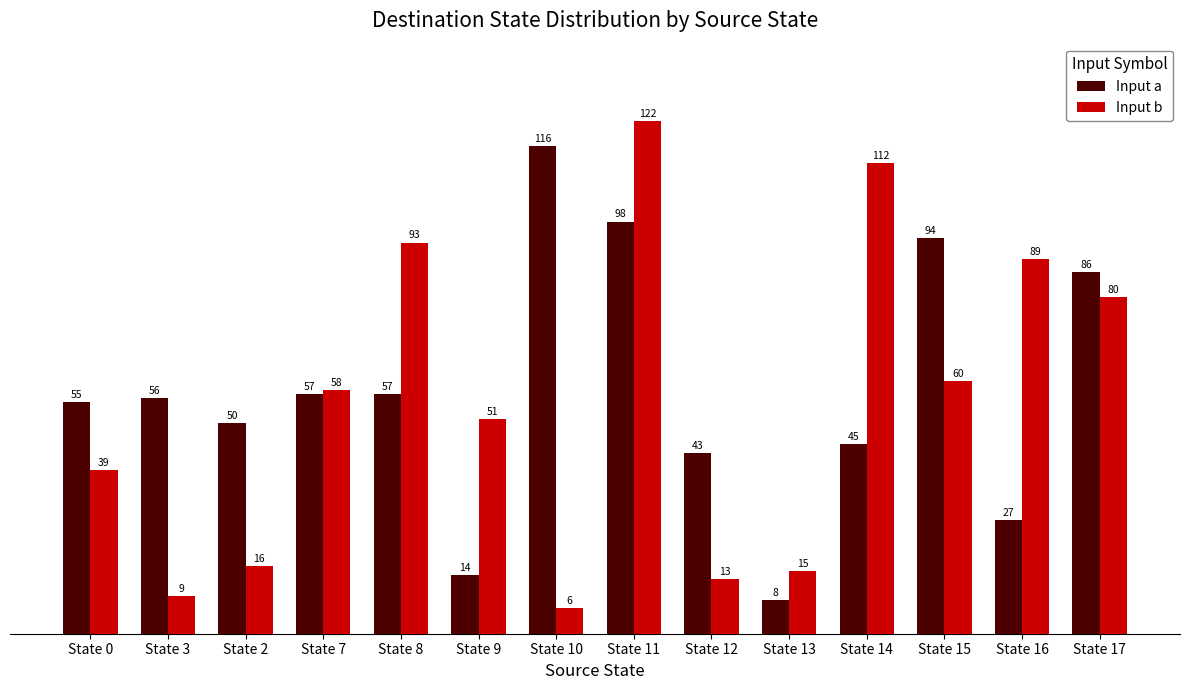

Which label corresponds to the largest value in the chart?

State 11